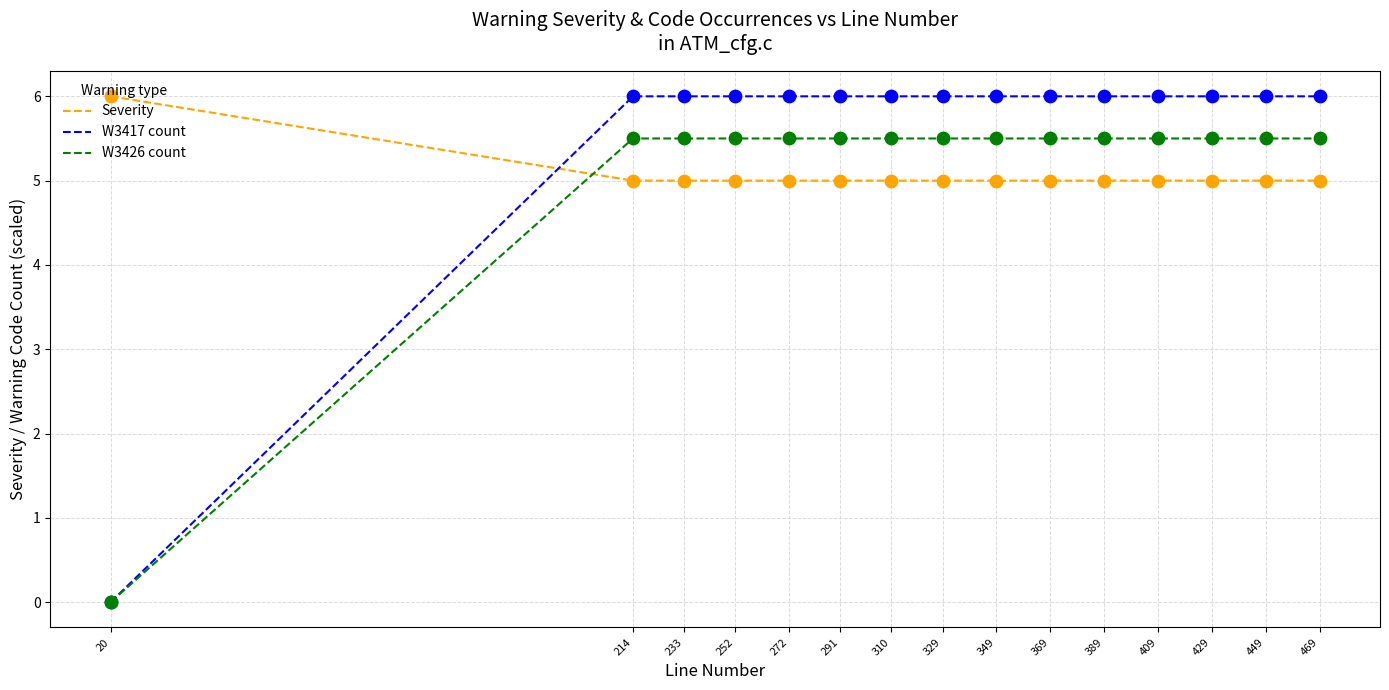

Which series has the largest total across all categories?

W3417 count